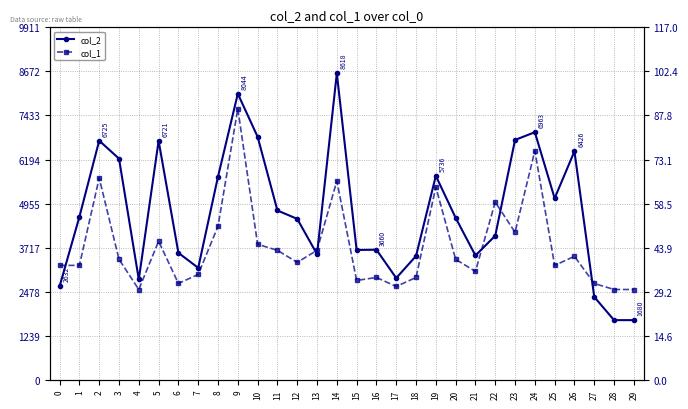

List the labels in order of col_2 value, largest first.

14, 9, 24, 10, 23, 2, 5, 26, 3, 19, 8, 25, 11, 1, 20, 12, 22, 16, 15, 6, 13, 21, 18, 7, 17, 4, 0, 27, 28, 29